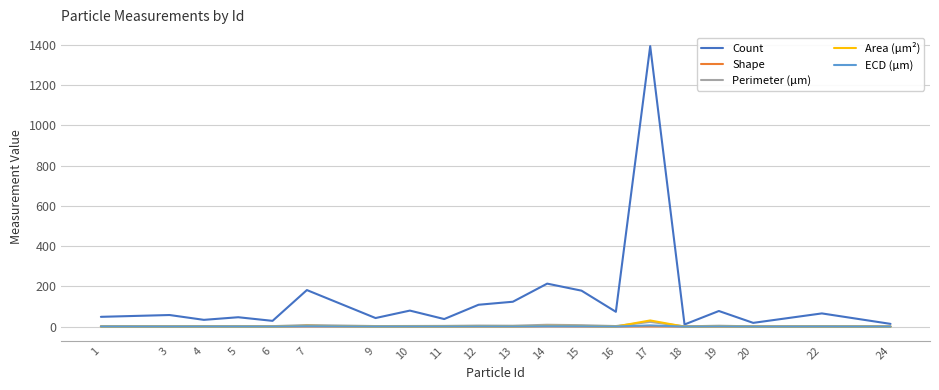

Which series has the largest total across all categories?

Count